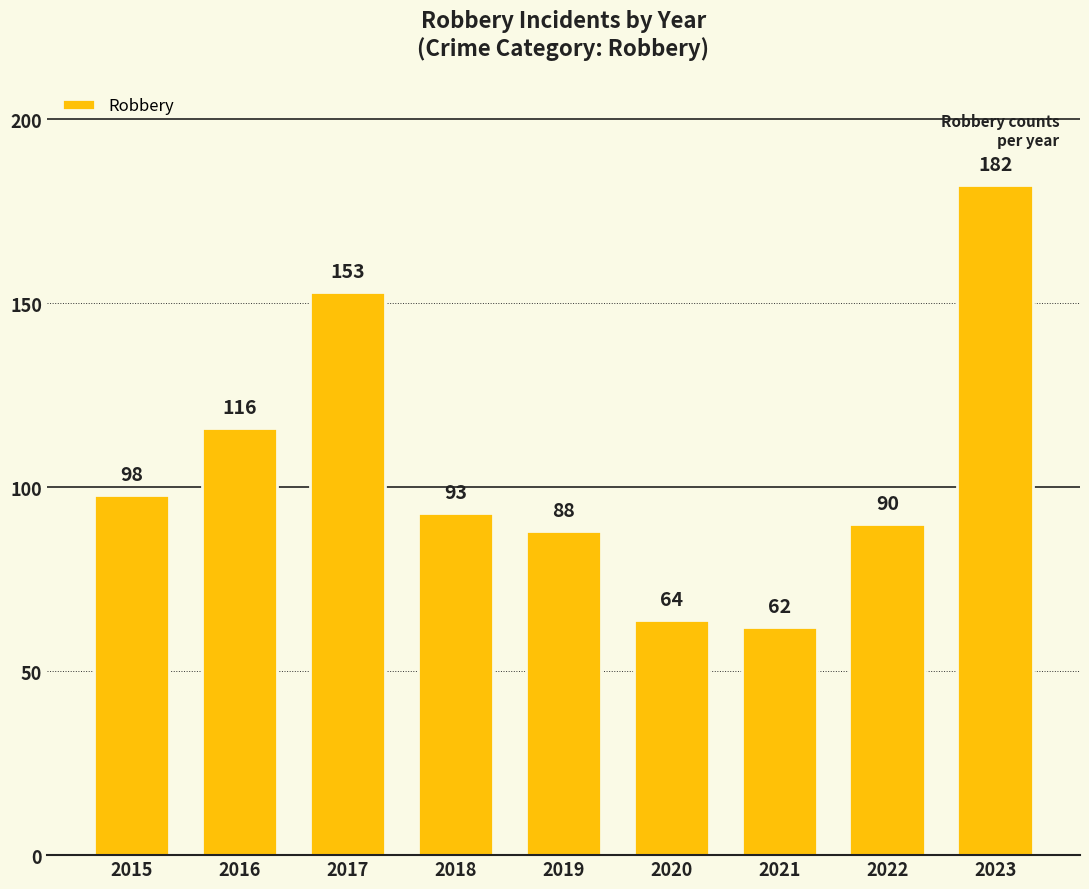

What is the sum of all values?

946